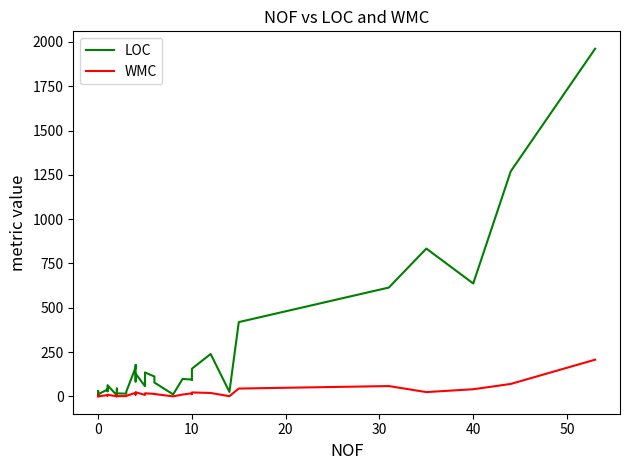

True or false: LOC has more than 1 points higher than both neighbors.

True